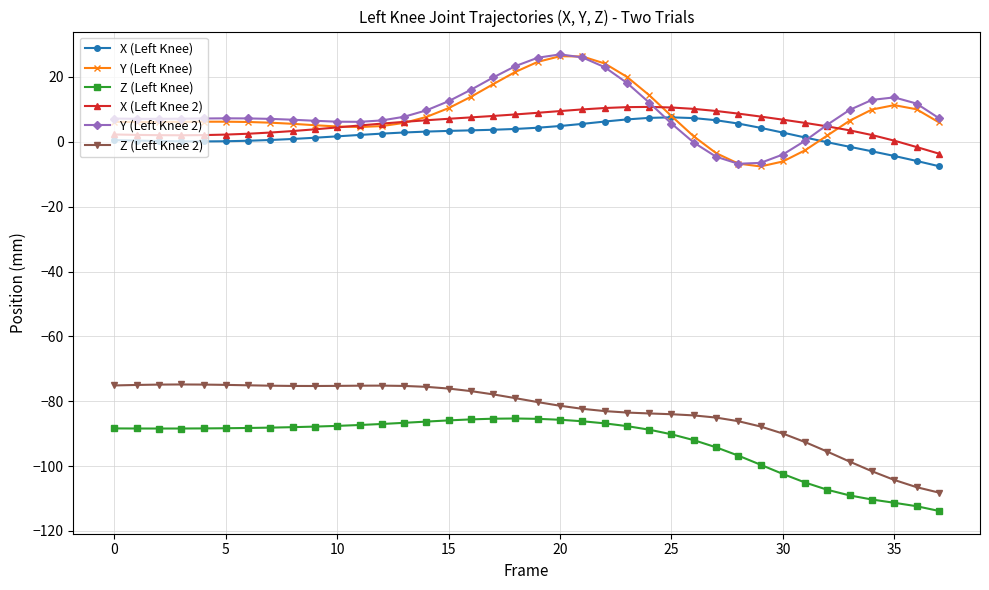

What is the value of the X (Left Knee 2) point at the 28th from the left?

9.5